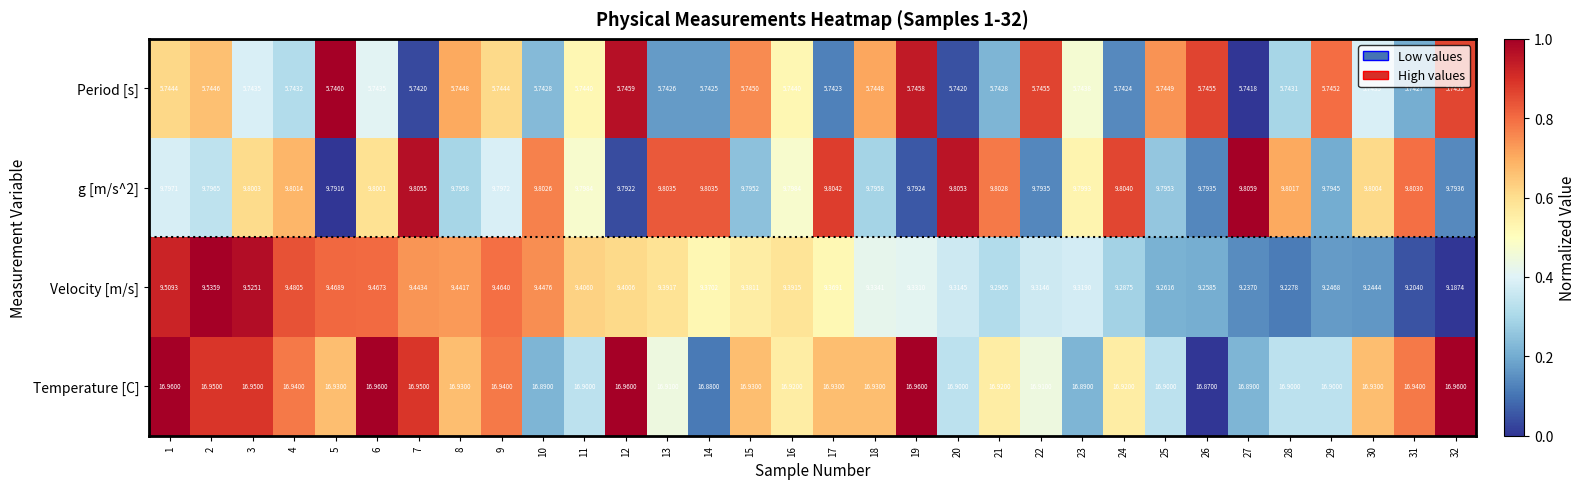

Between 21 and 29, which series saw the biggest shift?

Velocity [m/s]